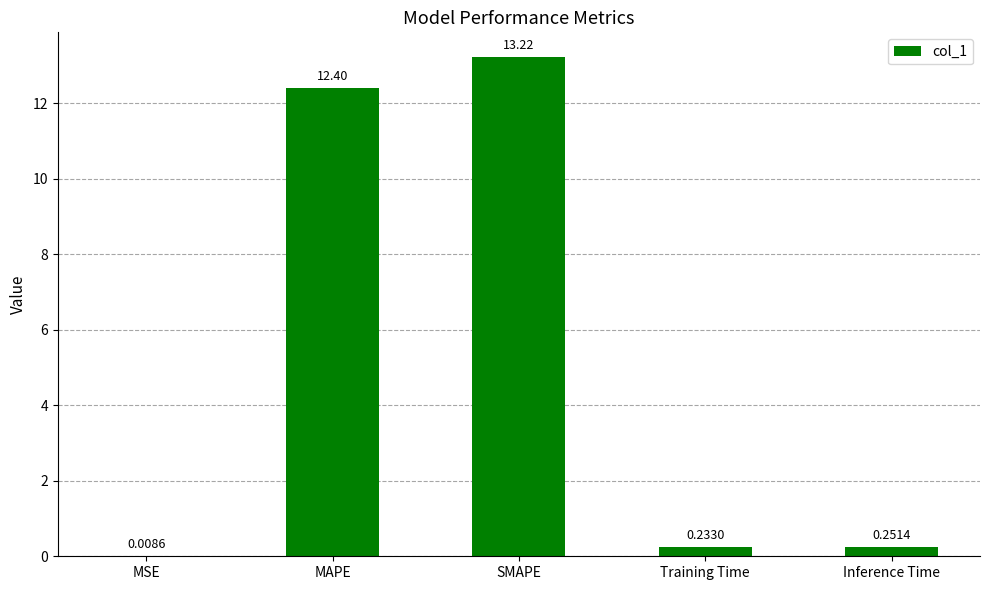

At which category does the chart reach its peak across all series?

SMAPE